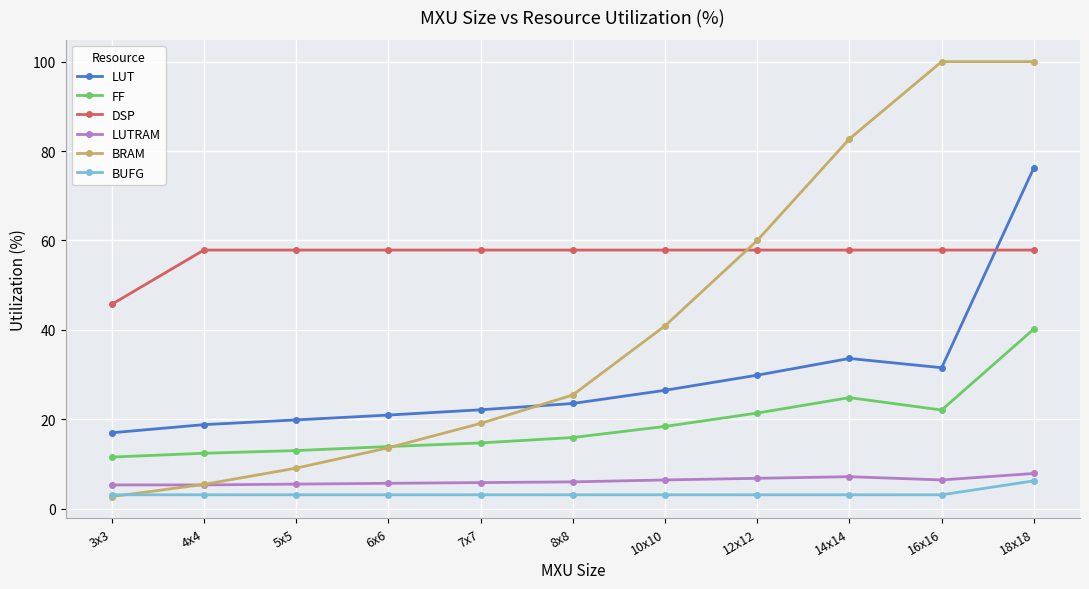

How many categories are shown in the chart?

11